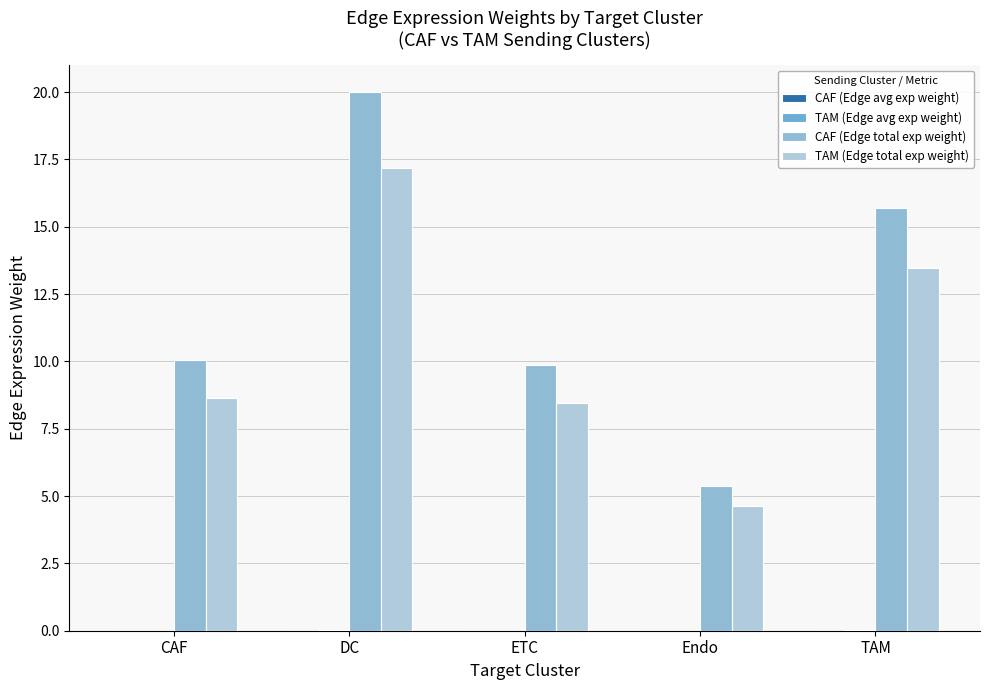

At which label is CAF (Edge avg exp weight) closest to 0?

ETC